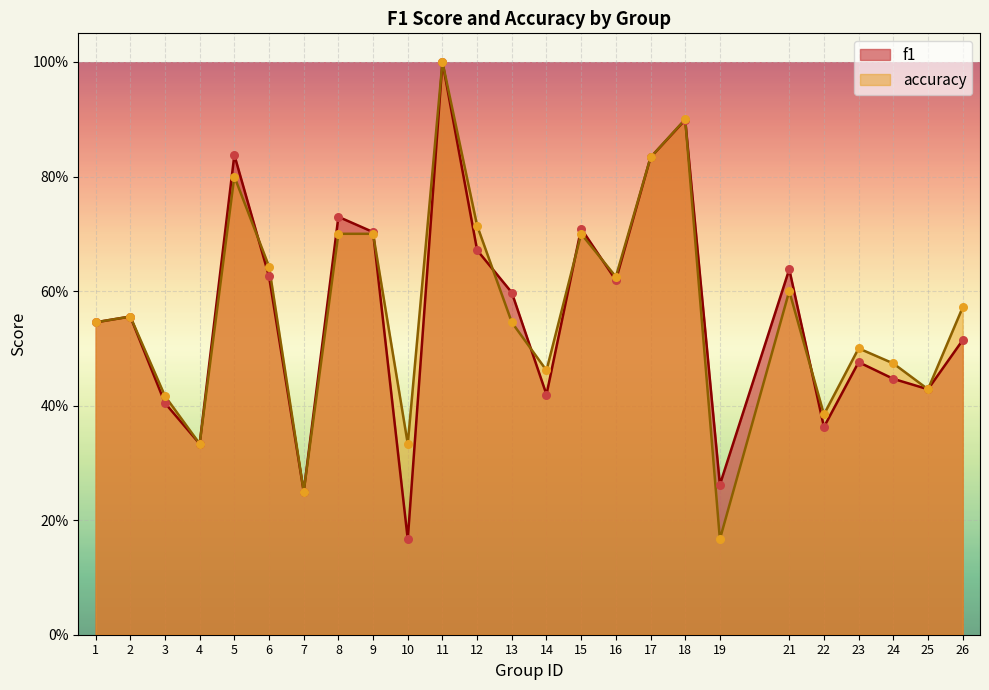

At which category is the sum across all series the highest?

11